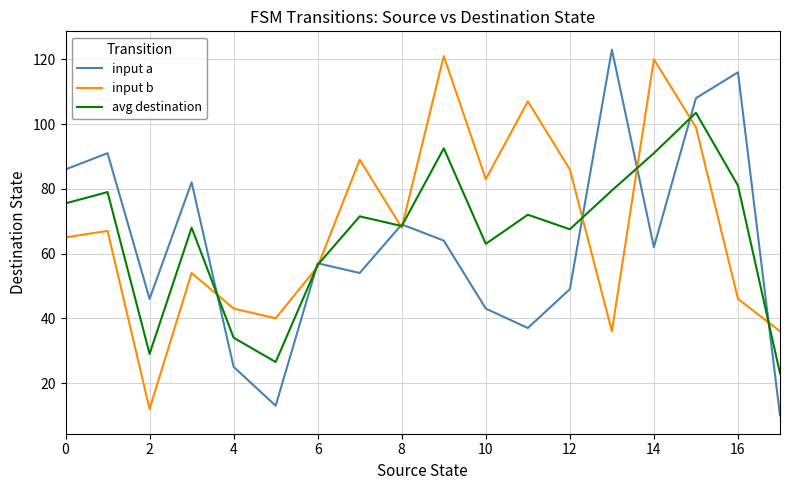

What is the minimum value for input b?

12.0